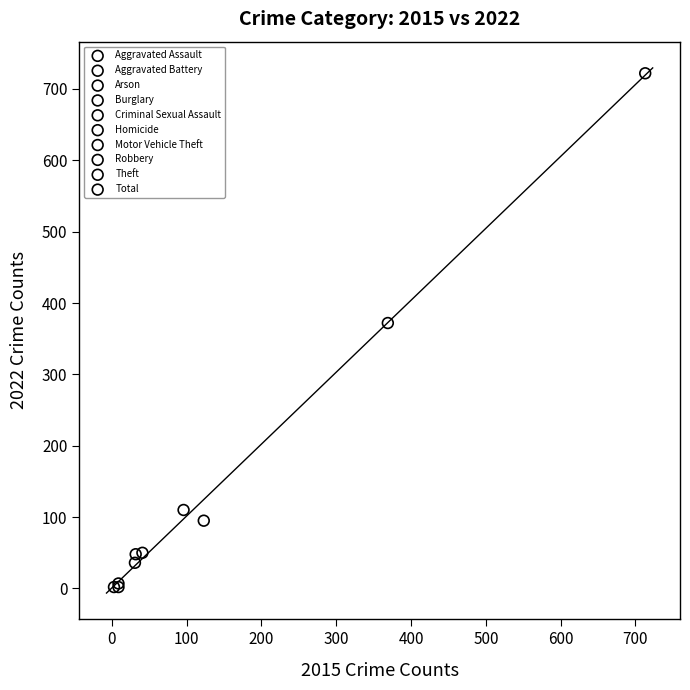

What are all the series names shown in the legend?

Aggravated Assault, Aggravated Battery, Arson, Burglary, Criminal Sexual Assault, Homicide, Motor Vehicle Theft, Robbery, Theft, Total